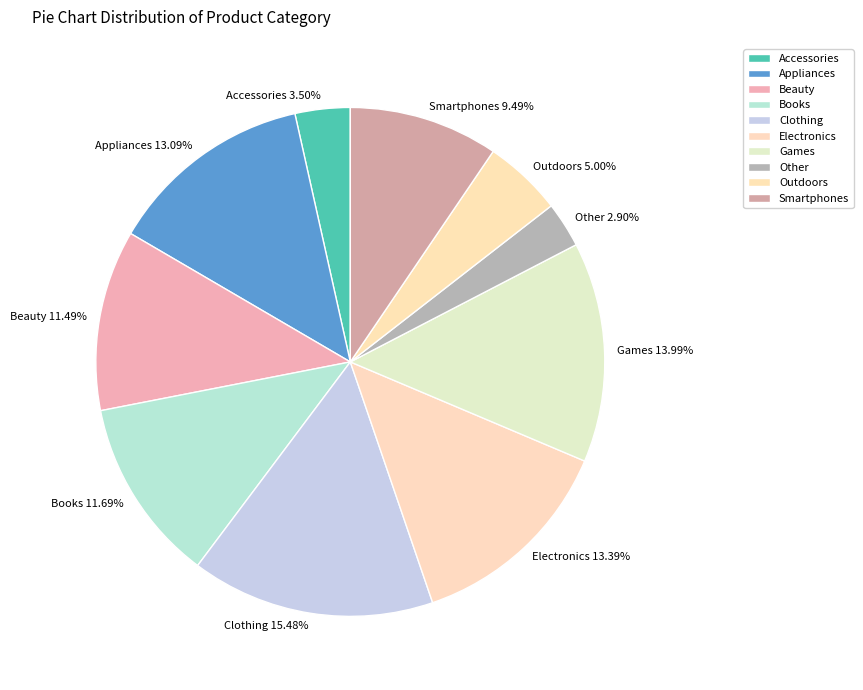

To the nearest percent, what is the average slice percentage?

10%